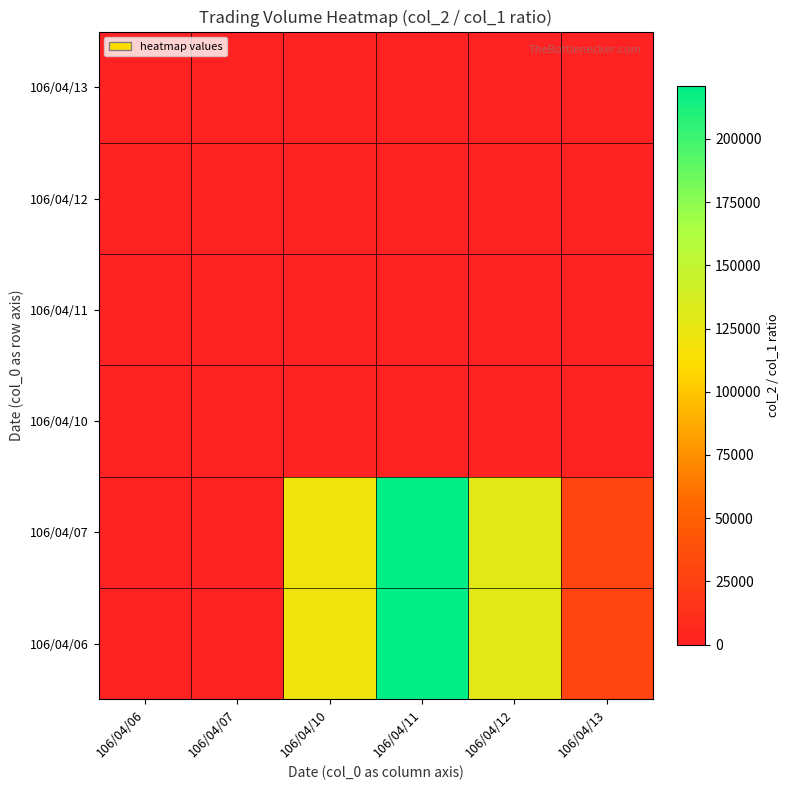

What is the total value across all series at 106/04/11?

441595.8